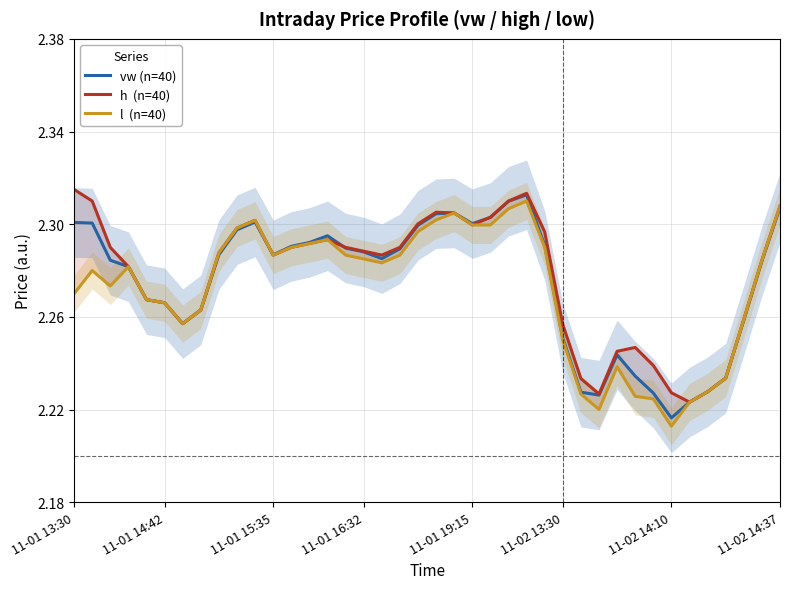

What is the sum of all h  (n=40) values?

91.1